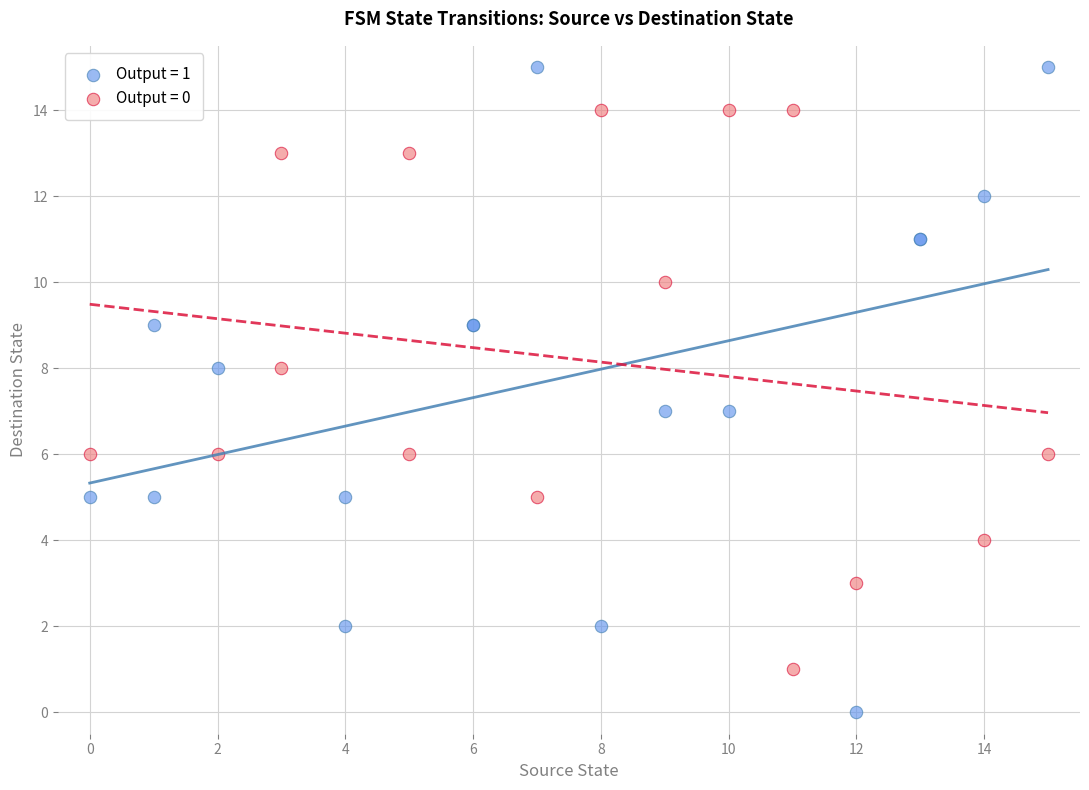

Which series reaches the maximum Y coordinate?

Output = 1